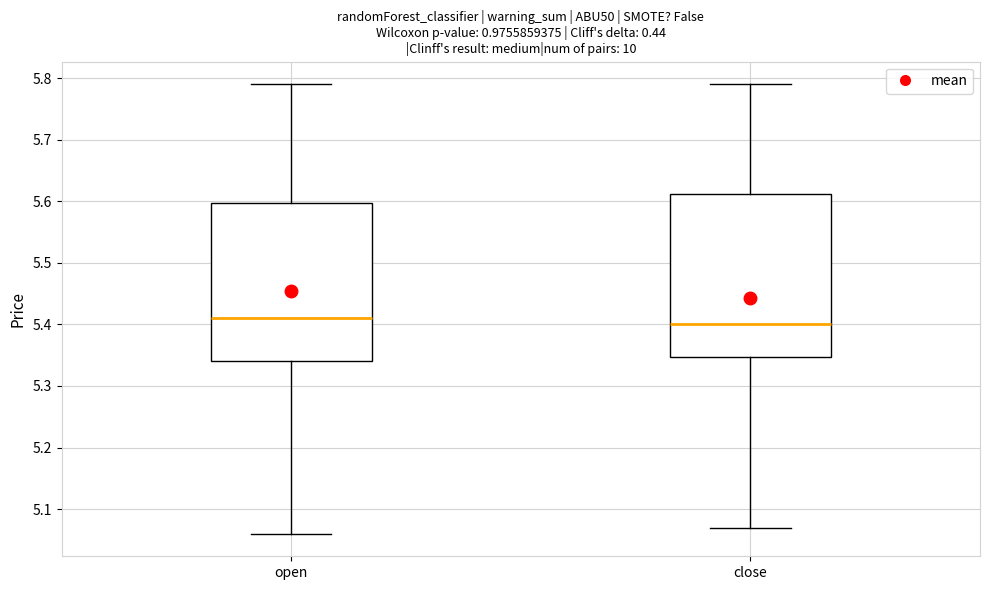

Reading left to right, transcribe this box plot: for each box, give where its median line is, the range the box spans, and where its two whiskers end, as read against the y-axis. The values are not printed on the chart, so give them approximately, as read against the axis.

open: median 5.41, box 5.34 to 5.60, whiskers 5.06 to 5.79
close: median 5.40, box 5.35 to 5.61, whiskers 5.07 to 5.79